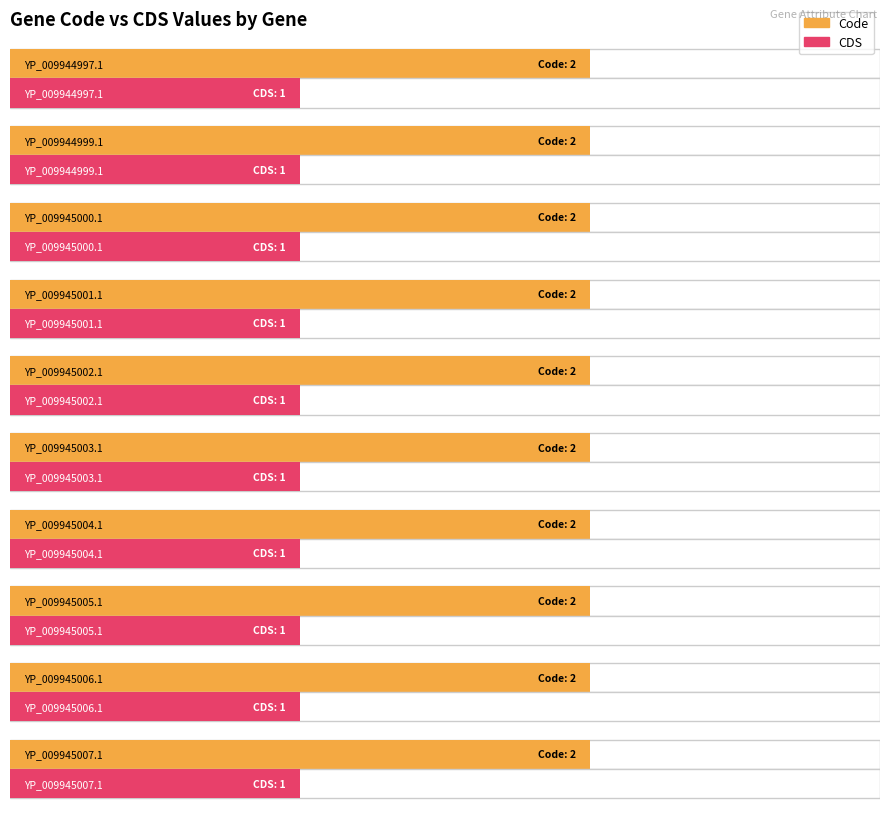

At YP_009945004.1, list the series in order from largest to smallest.

Code, CDS